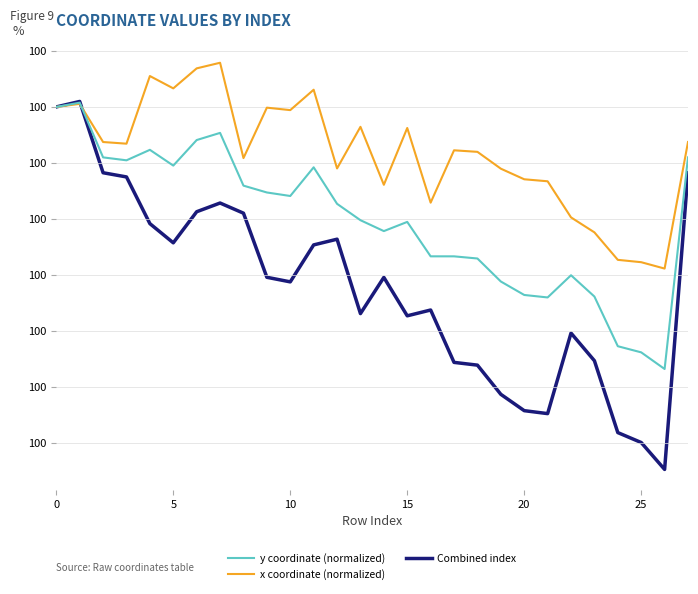

What is the smallest value displayed?

100.0